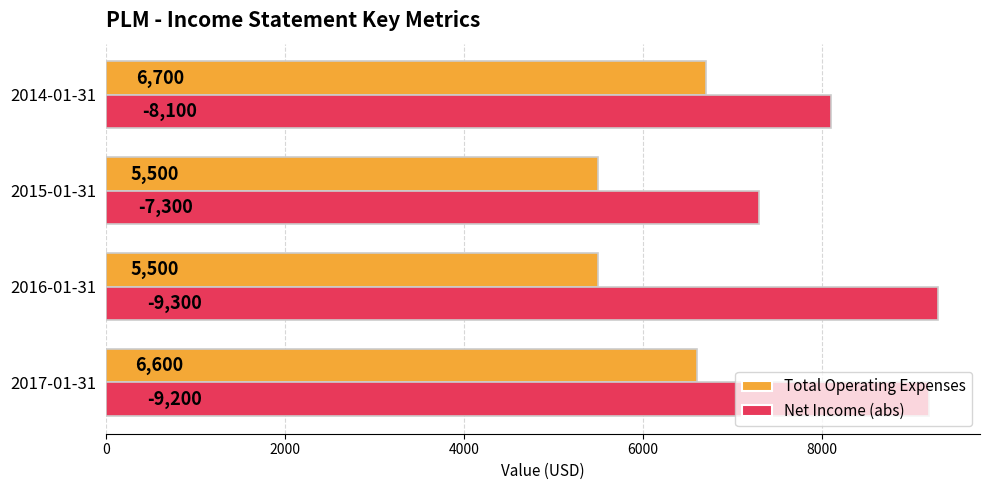

List the series in order of their overall mean, lowest first.

Total Operating Expenses, Net Income (abs)